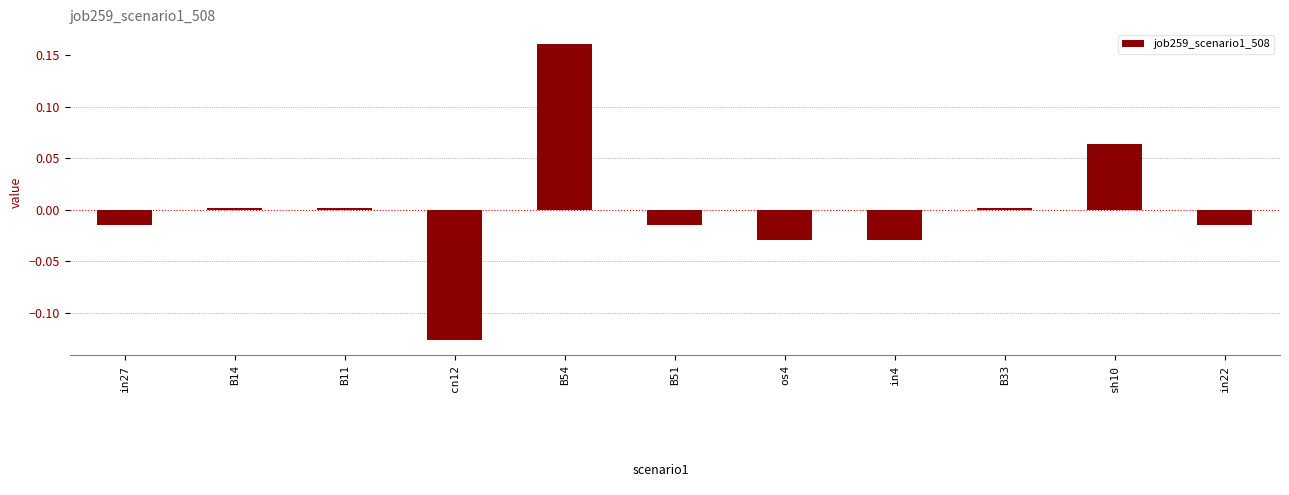

Which category has the highest value across all series?

B54